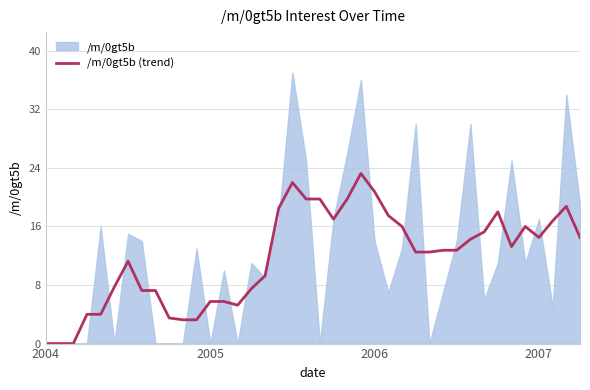

What is the ratio of the value at 16 to the value at 15?

1.2